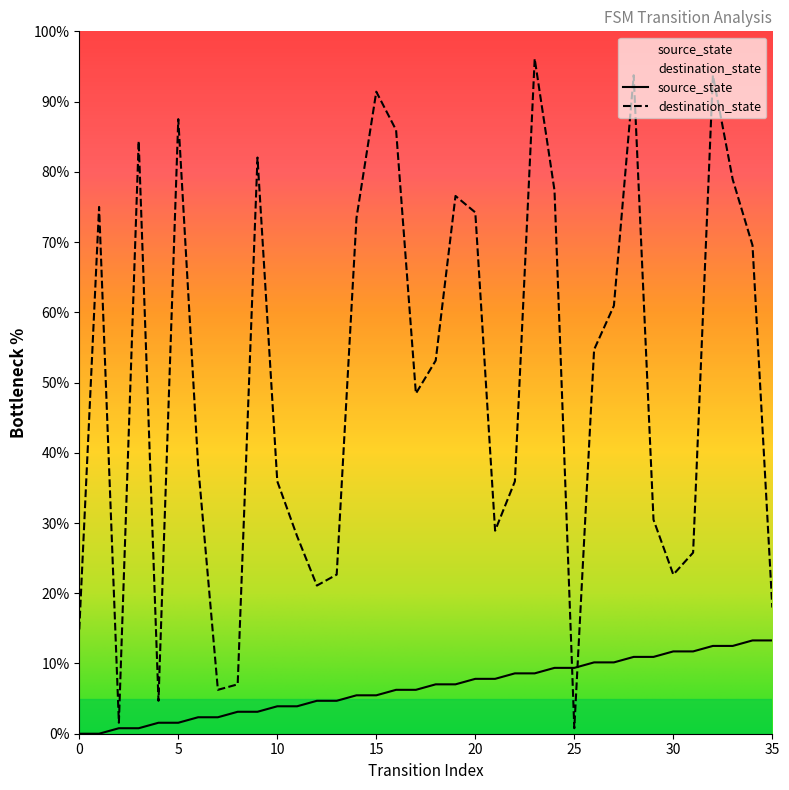

Count the number of categories in the chart.

36